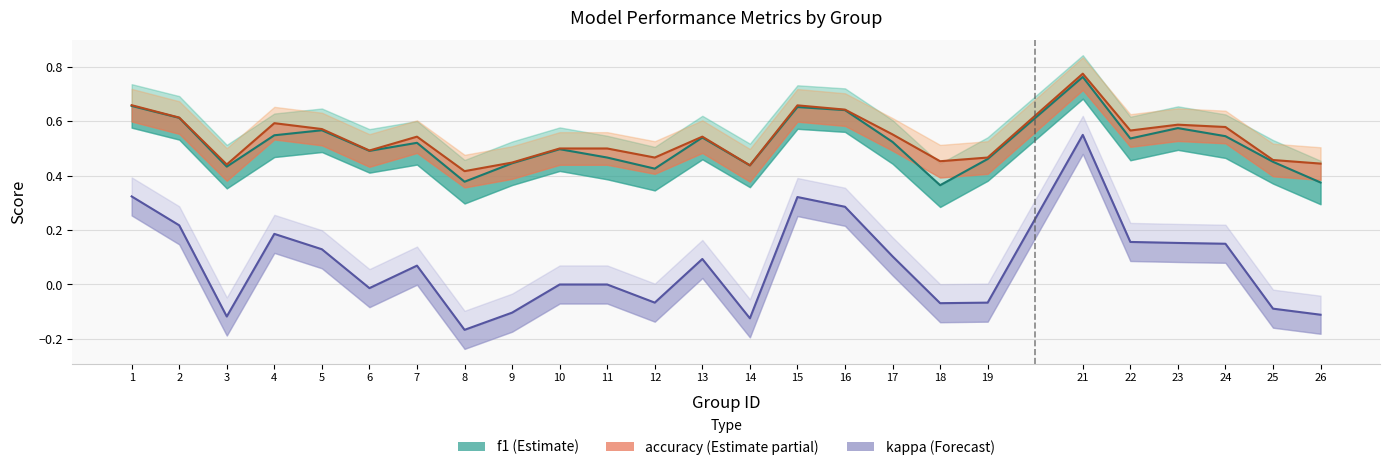

The value of f1 at 1 is 0.7. True or false?

True